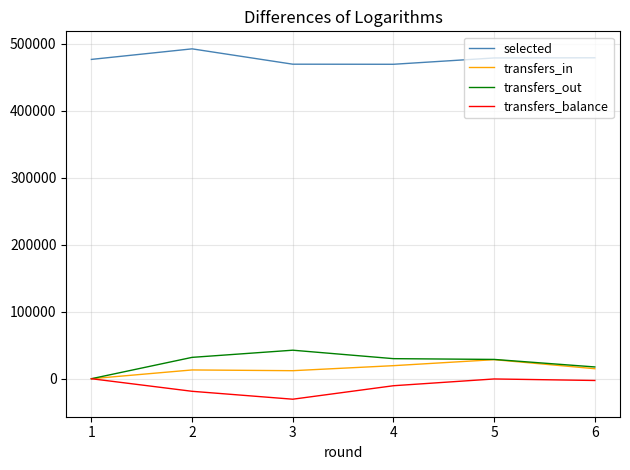

Where is the first local maximum for transfers_balance?

5